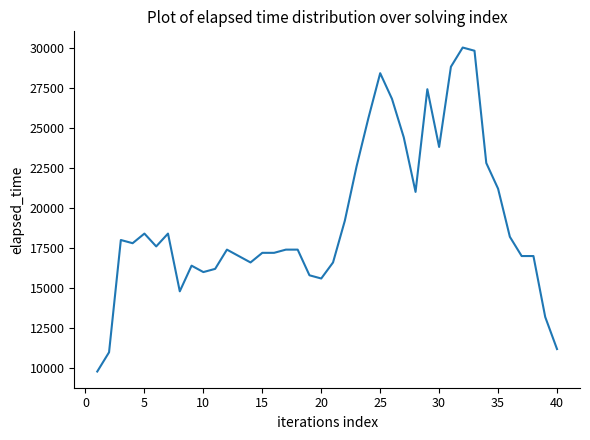

What is the difference between the maximum and minimum values?

20200